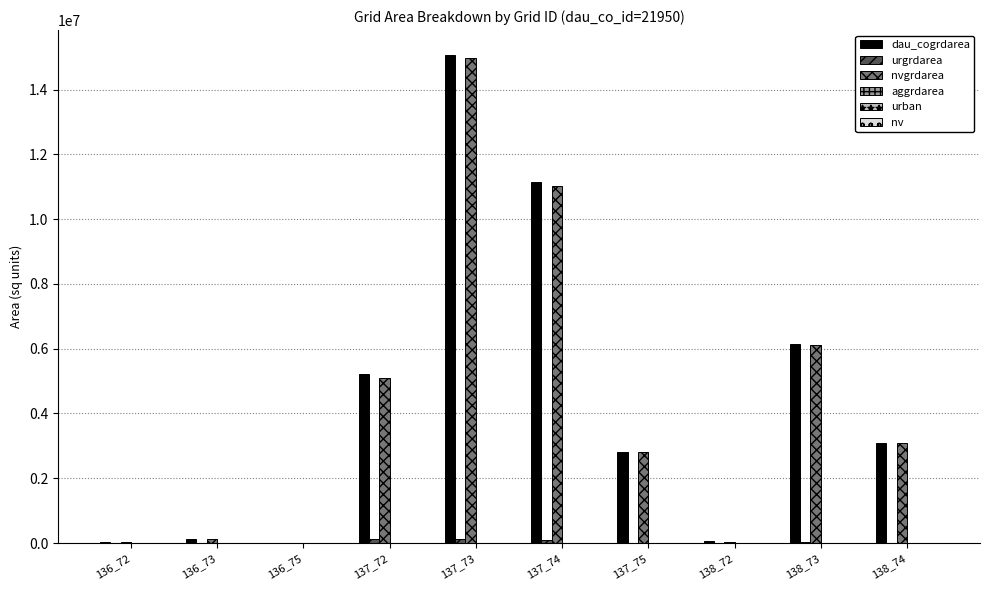

How many groups of bars are there?

10